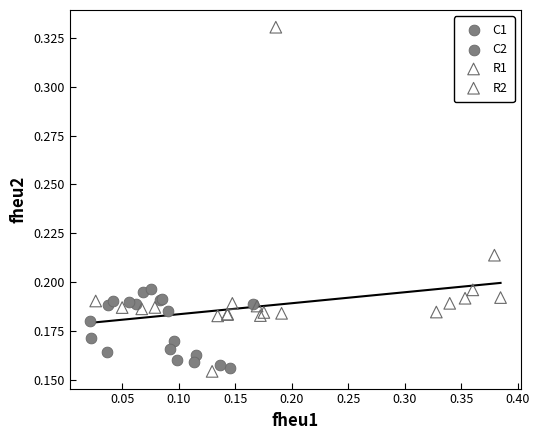

Which series has the largest Y range (max minus min)?

R1